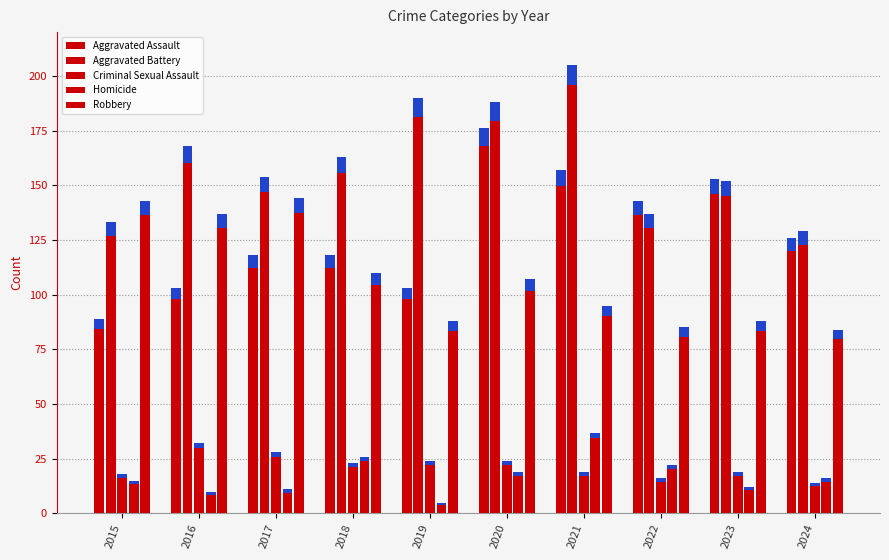

What is the minimum value shown in the chart?

5